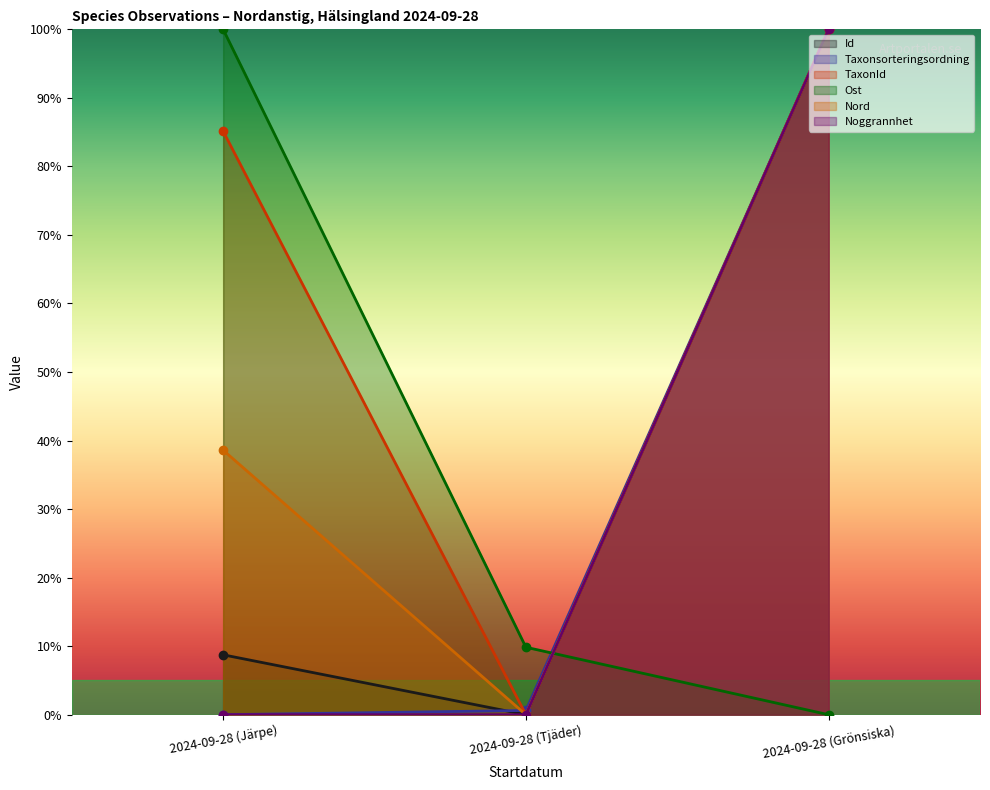

Where is Id nearest to the value 50?

2024-09-28 (Järpe)